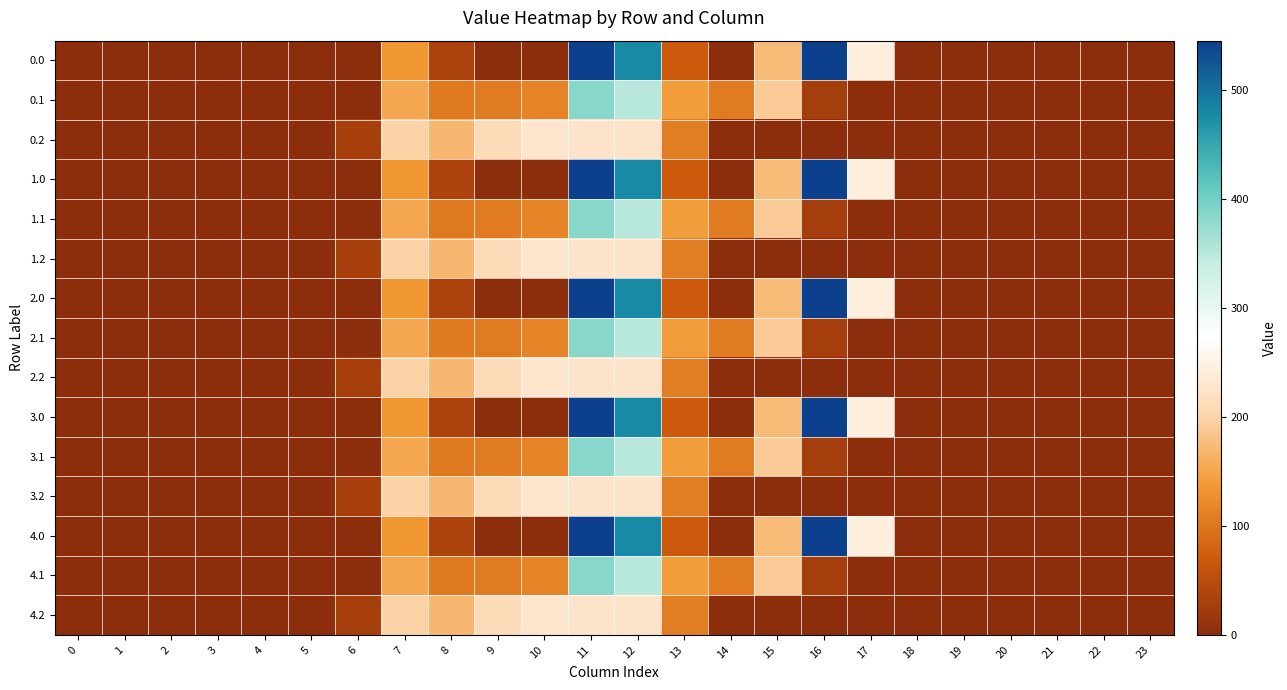

Reading left to right, what are all the values shown in this chart?

0.0: 0=0.0	1=0.0	2=0.0	3=0.0	4=0.0	5=0.0	6=0.0	7=134.3	8=35.0	9=0.0	10=0.0	11=544.3	12=477.2	13=70.2	14=0.3	15=172.8	16=545.4	17=243.5	18=0.0	19=0.0	20=0.0	21=0.0	22=0.0	23=0.0
0.1: 0=0.0	1=0.0	2=0.0	3=0.0	4=0.0	5=0.0	6=0.0	7=153.2	8=102.3	9=104.8	10=114.0	11=384.7	12=350.8	13=141.2	14=105.5	15=190.4	16=26.8	17=0.0	18=0.0	19=0.0	20=0.0	21=0.0	22=0.0	23=0.0
0.2: 0=0.0	1=0.0	2=0.0	3=0.0	4=0.0	5=0.0	6=29.3	7=199.0	8=169.5	9=209.6	10=228.0	11=225.2	12=224.3	13=107.8	14=0.0	15=0.0	16=0.0	17=0.0	18=0.0	19=0.0	20=0.0	21=0.0	22=0.0	23=0.0
1.0: 0=0.0	1=0.0	2=0.0	3=0.0	4=0.0	5=0.0	6=0.0	7=134.3	8=35.0	9=0.0	10=0.0	11=544.3	12=477.2	13=70.2	14=0.3	15=172.8	16=545.4	17=243.5	18=0.0	19=0.0	20=0.0	21=0.0	22=0.0	23=0.0
1.1: 0=0.0	1=0.0	2=0.0	3=0.0	4=0.0	5=0.0	6=0.0	7=153.2	8=102.3	9=104.8	10=114.0	11=384.7	12=350.8	13=141.2	14=105.5	15=190.4	16=26.8	17=0.0	18=0.0	19=0.0	20=0.0	21=0.0	22=0.0	23=0.0
1.2: 0=0.0	1=0.0	2=0.0	3=0.0	4=0.0	5=0.0	6=29.3	7=199.0	8=169.5	9=209.6	10=228.0	11=225.2	12=224.3	13=107.8	14=0.0	15=0.0	16=0.0	17=0.0	18=0.0	19=0.0	20=0.0	21=0.0	22=0.0	23=0.0
2.0: 0=0.0	1=0.0	2=0.0	3=0.0	4=0.0	5=0.0	6=0.0	7=134.3	8=35.0	9=0.0	10=0.0	11=544.3	12=477.2	13=70.2	14=0.3	15=172.8	16=545.4	17=243.5	18=0.0	19=0.0	20=0.0	21=0.0	22=0.0	23=0.0
2.1: 0=0.0	1=0.0	2=0.0	3=0.0	4=0.0	5=0.0	6=0.0	7=153.2	8=102.3	9=104.8	10=114.0	11=384.7	12=350.8	13=141.2	14=105.5	15=190.4	16=26.8	17=0.0	18=0.0	19=0.0	20=0.0	21=0.0	22=0.0	23=0.0
2.2: 0=0.0	1=0.0	2=0.0	3=0.0	4=0.0	5=0.0	6=29.3	7=199.0	8=169.5	9=209.6	10=228.0	11=225.2	12=224.3	13=107.8	14=0.0	15=0.0	16=0.0	17=0.0	18=0.0	19=0.0	20=0.0	21=0.0	22=0.0	23=0.0
3.0: 0=0.0	1=0.0	2=0.0	3=0.0	4=0.0	5=0.0	6=0.0	7=134.3	8=35.0	9=0.0	10=0.0	11=544.3	12=477.2	13=70.2	14=0.3	15=172.8	16=545.4	17=243.5	18=0.0	19=0.0	20=0.0	21=0.0	22=0.0	23=0.0
3.1: 0=0.0	1=0.0	2=0.0	3=0.0	4=0.0	5=0.0	6=0.0	7=153.2	8=102.3	9=104.8	10=114.0	11=384.7	12=350.8	13=141.2	14=105.5	15=190.4	16=26.8	17=0.0	18=0.0	19=0.0	20=0.0	21=0.0	22=0.0	23=0.0
3.2: 0=0.0	1=0.0	2=0.0	3=0.0	4=0.0	5=0.0	6=29.3	7=199.0	8=169.5	9=209.6	10=228.0	11=225.2	12=224.3	13=107.8	14=0.0	15=0.0	16=0.0	17=0.0	18=0.0	19=0.0	20=0.0	21=0.0	22=0.0	23=0.0
4.0: 0=0.0	1=0.0	2=0.0	3=0.0	4=0.0	5=0.0	6=0.0	7=134.3	8=35.0	9=0.0	10=0.0	11=544.3	12=477.2	13=70.2	14=0.3	15=172.8	16=545.4	17=243.5	18=0.0	19=0.0	20=0.0	21=0.0	22=0.0	23=0.0
4.1: 0=0.0	1=0.0	2=0.0	3=0.0	4=0.0	5=0.0	6=0.0	7=153.2	8=102.3	9=104.8	10=114.0	11=384.7	12=350.8	13=141.2	14=105.5	15=190.4	16=26.8	17=0.0	18=0.0	19=0.0	20=0.0	21=0.0	22=0.0	23=0.0
4.2: 0=0.0	1=0.0	2=0.0	3=0.0	4=0.0	5=0.0	6=29.3	7=199.0	8=169.5	9=209.6	10=228.0	11=225.2	12=224.3	13=107.8	14=0.0	15=0.0	16=0.0	17=0.0	18=0.0	19=0.0	20=0.0	21=0.0	22=0.0	23=0.0